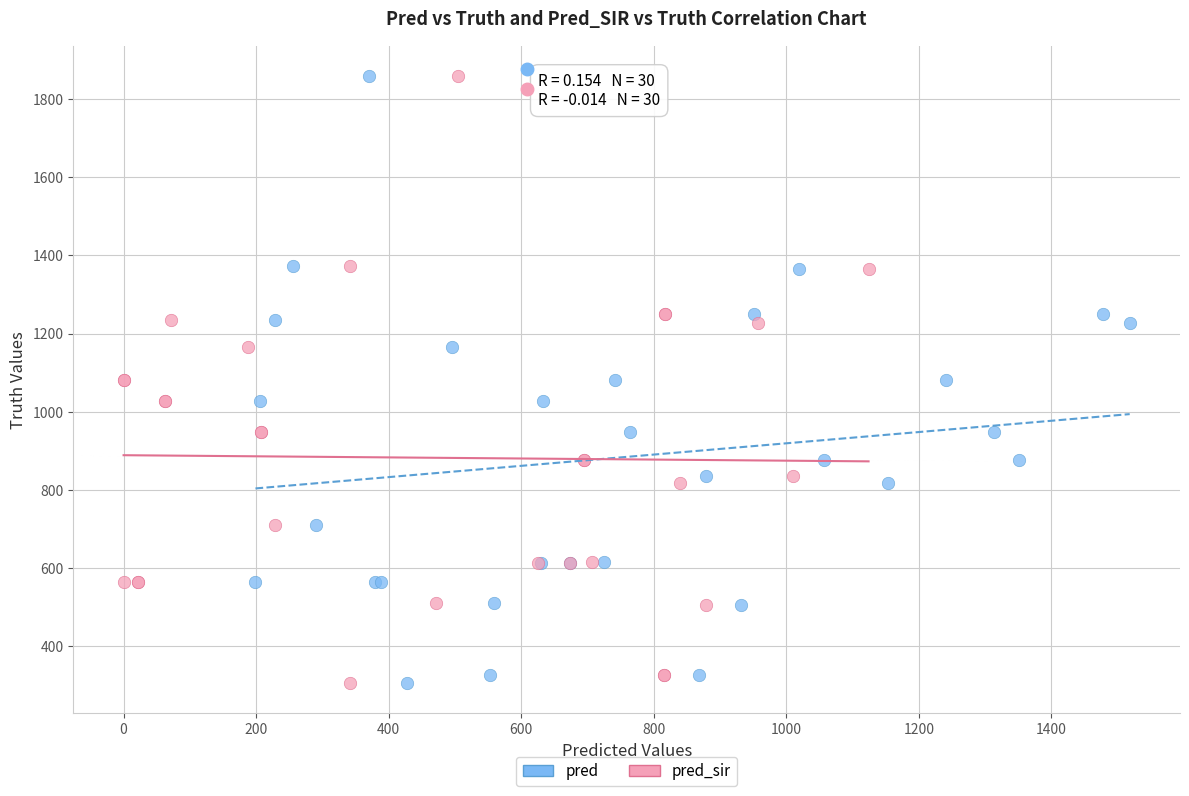

What are all the series names shown in the legend?

pred, pred_sir